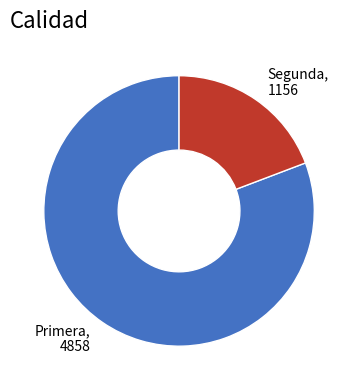

Is the sum of Primera and Segunda greater than half?

Yes